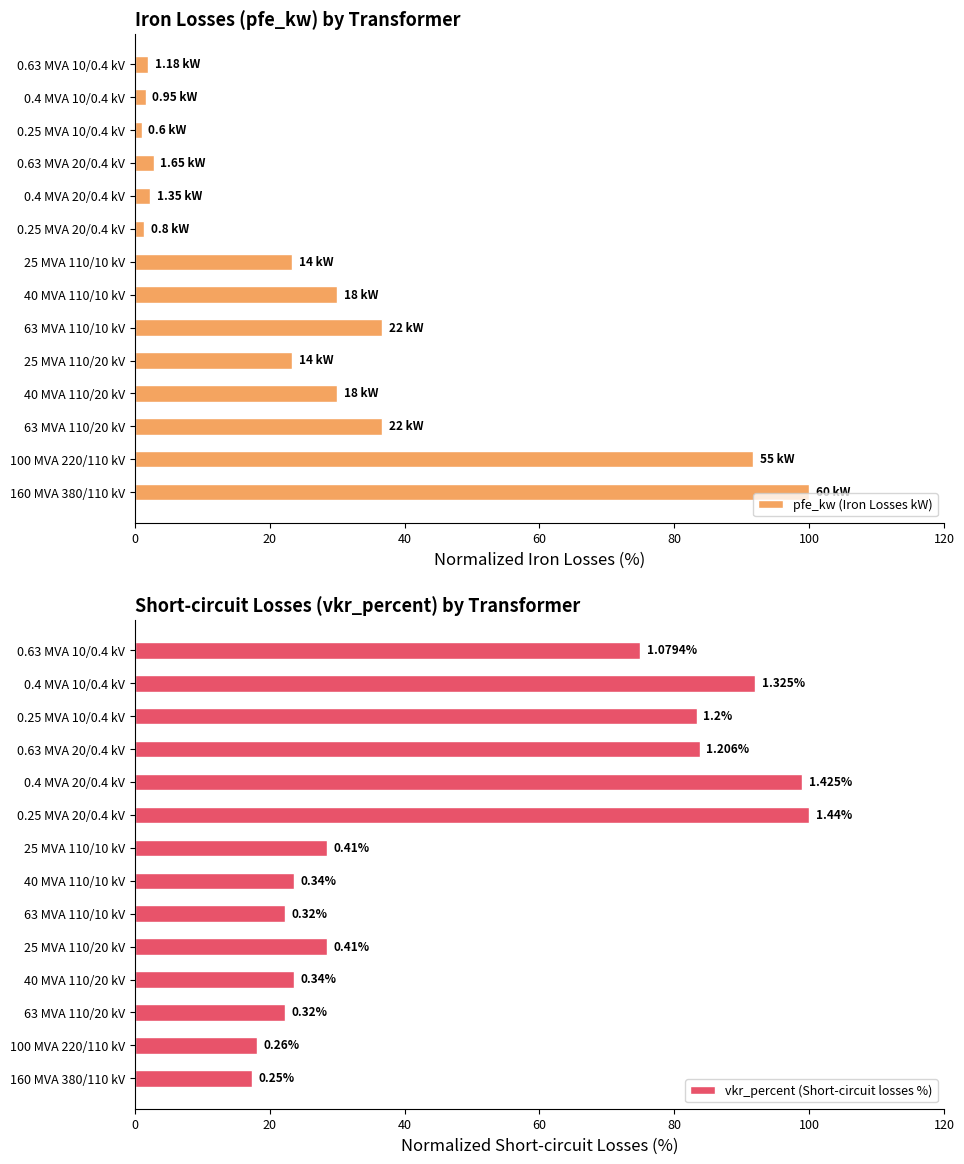

How many bars are there in total?

28